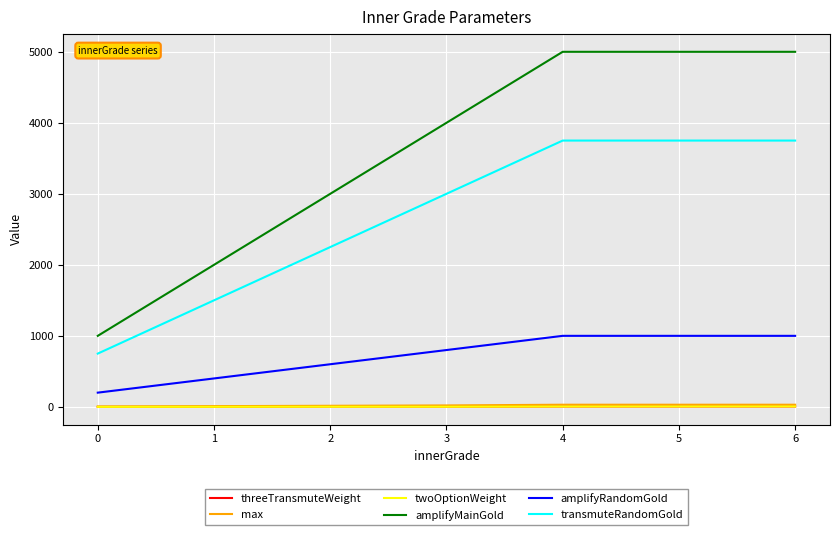

How many threeTransmuteWeight values are between 0 and 4?

4